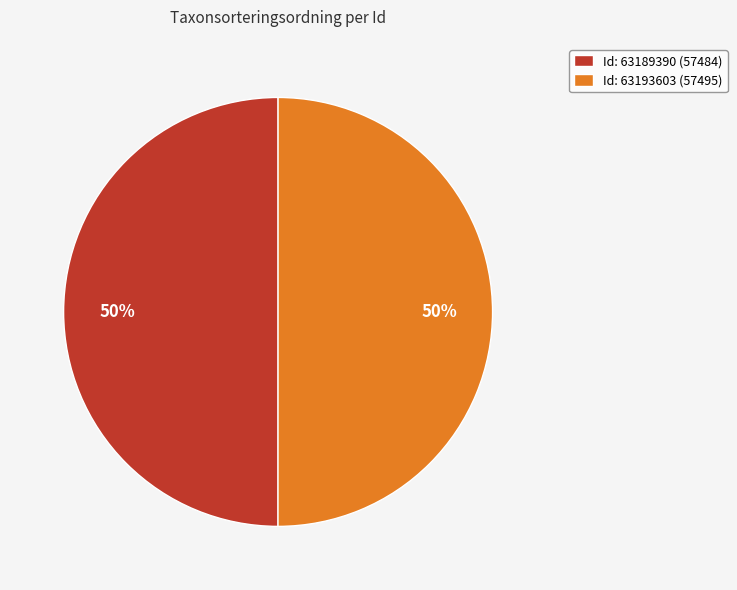

Combined, do Id: 63189390 (57484) and Id: 63193603 (57495) account for over 50%?

Yes